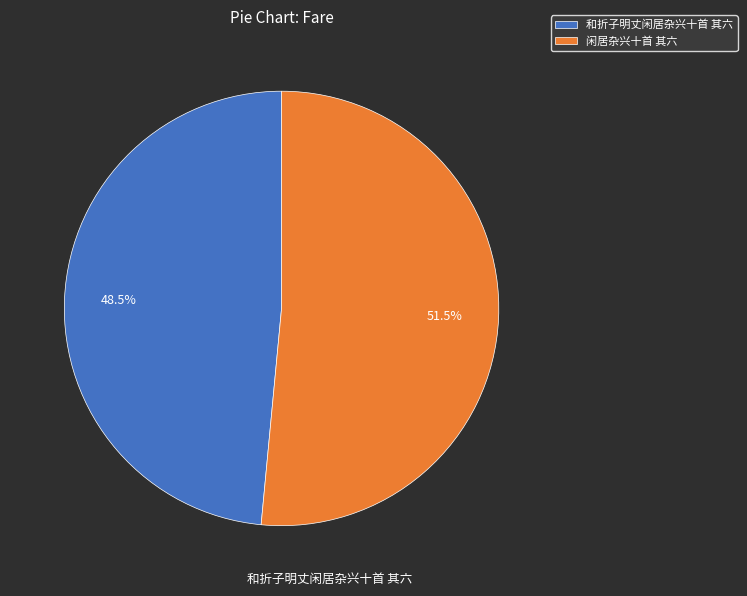

Which slice represents more than half of the pie?

闲居杂兴十首 其六